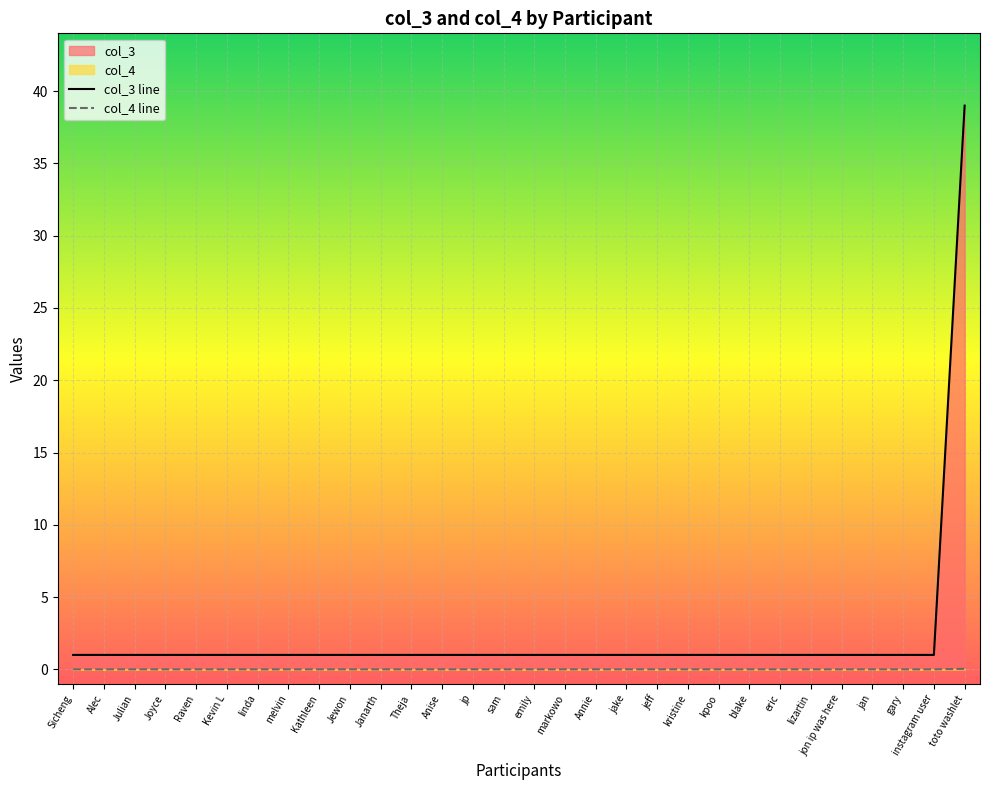

What position from the right is Janarth?

20